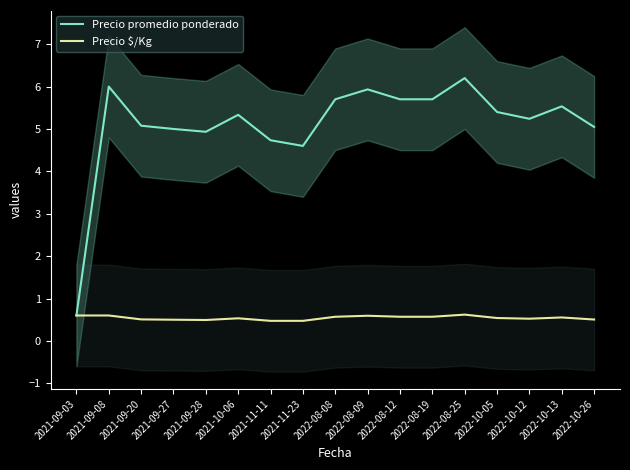

Reading right to left, transcribe all the data shown in this chart.

Precio promedio ponderado: 2022-10-26=5.0	2022-10-13=5.5	2022-10-12=5.2	2022-10-05=5.4	2022-08-25=6.2	2022-08-19=5.7	2022-08-12=5.7	2022-08-09=5.9	2022-08-08=5.7	2021-11-23=4.6	2021-11-11=4.7	2021-10-06=5.3	2021-09-28=4.9	2021-09-27=5.0	2021-09-20=5.1	2021-09-08=6.0	2021-09-03=0.6
Precio $/Kg: 2022-10-26=0.5	2022-10-13=0.6	2022-10-12=0.5	2022-10-05=0.5	2022-08-25=0.6	2022-08-19=0.6	2022-08-12=0.6	2022-08-09=0.6	2022-08-08=0.6	2021-11-23=0.5	2021-11-11=0.5	2021-10-06=0.5	2021-09-28=0.5	2021-09-27=0.5	2021-09-20=0.5	2021-09-08=0.6	2021-09-03=0.6